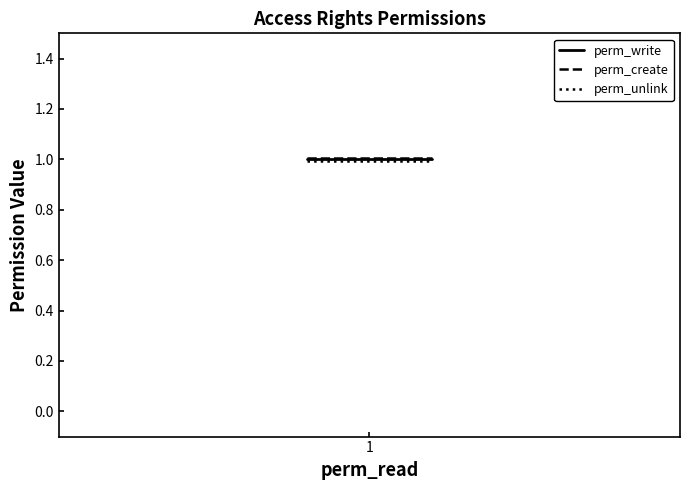

True or false: perm_create and perm_unlink cross at least once.

False